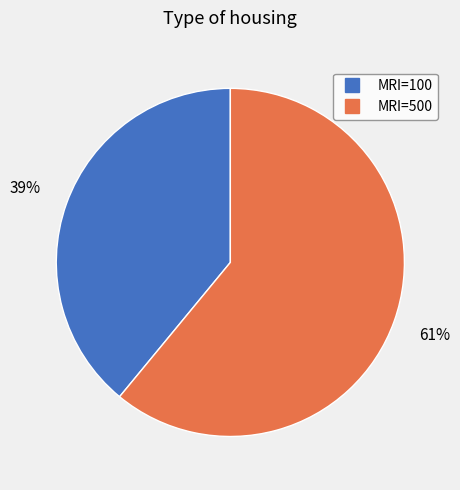

To the nearest percent, what is the average slice percentage?

50%